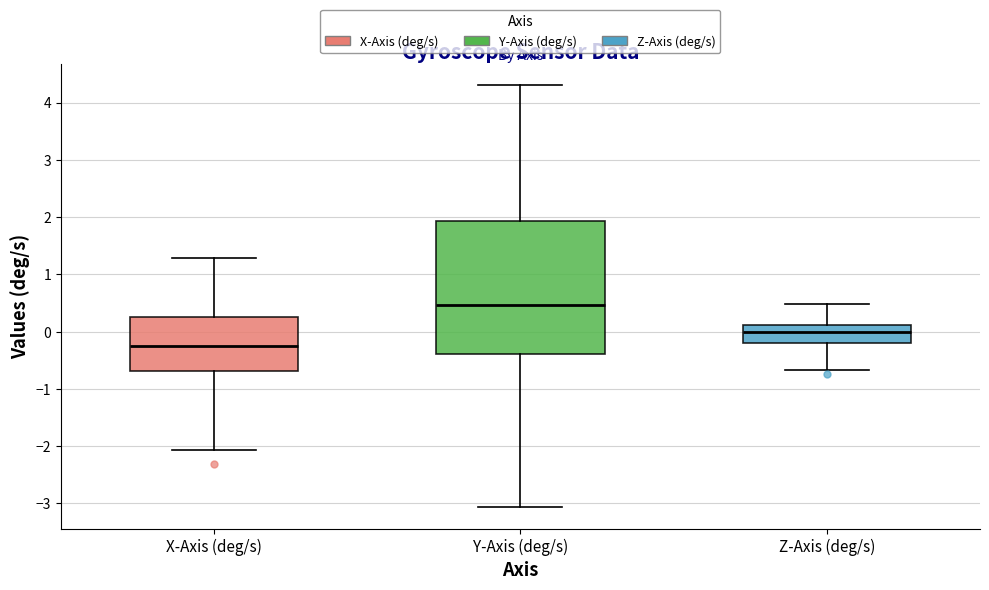

Which box is the tallest, from its lower edge to its upper edge?

Y-Axis (deg/s)